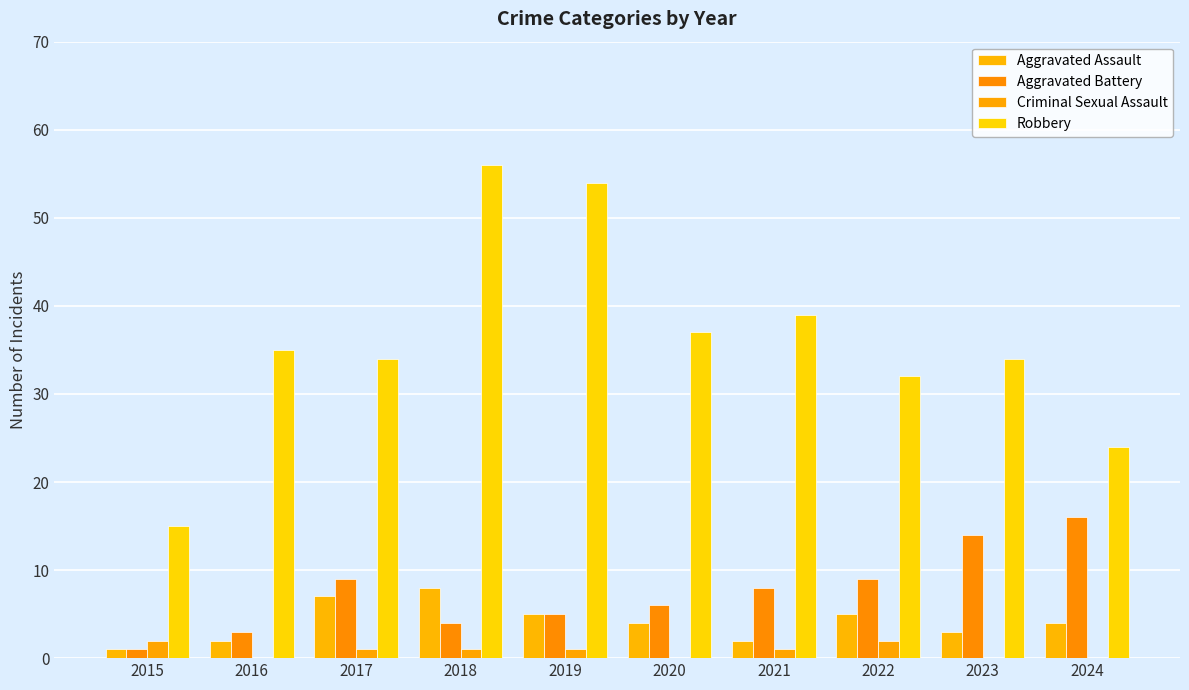

What is the difference between the highest and lowest values at 2017?

33